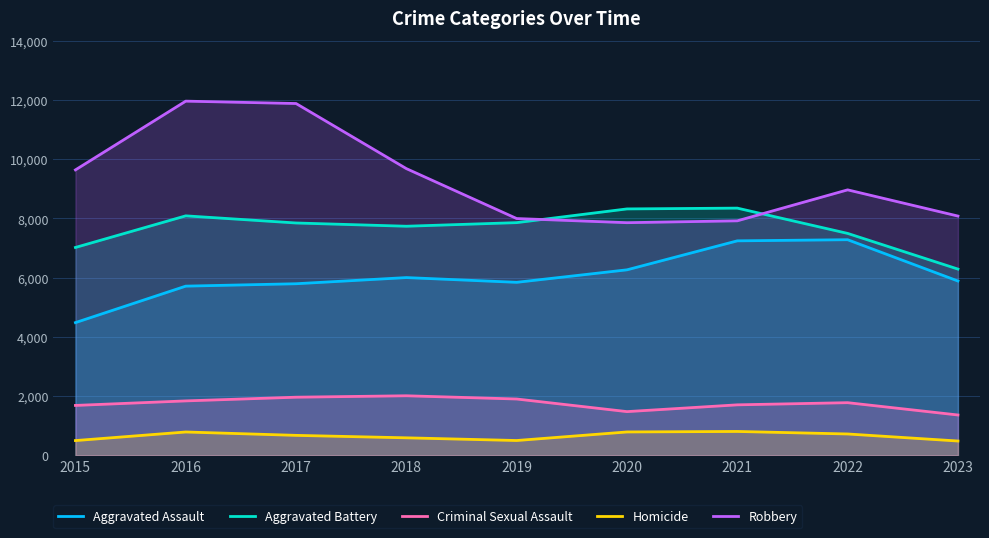

In Robbery, how many points are higher than both neighbors (excluding endpoints)?

2